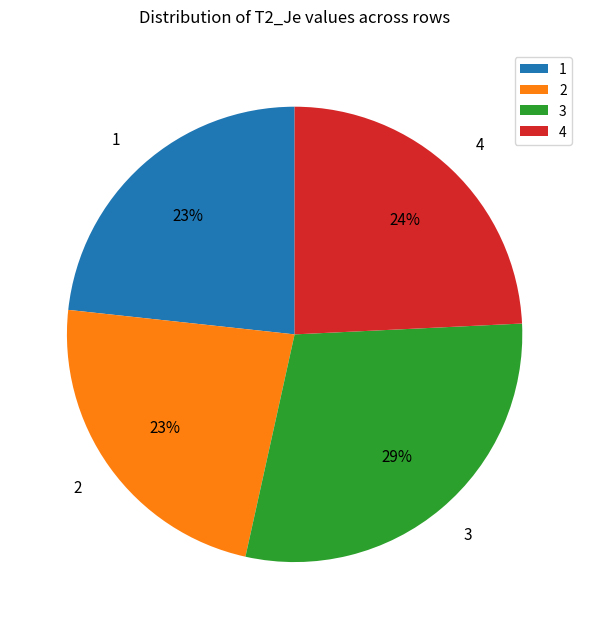

How many segments does this pie chart have?

4